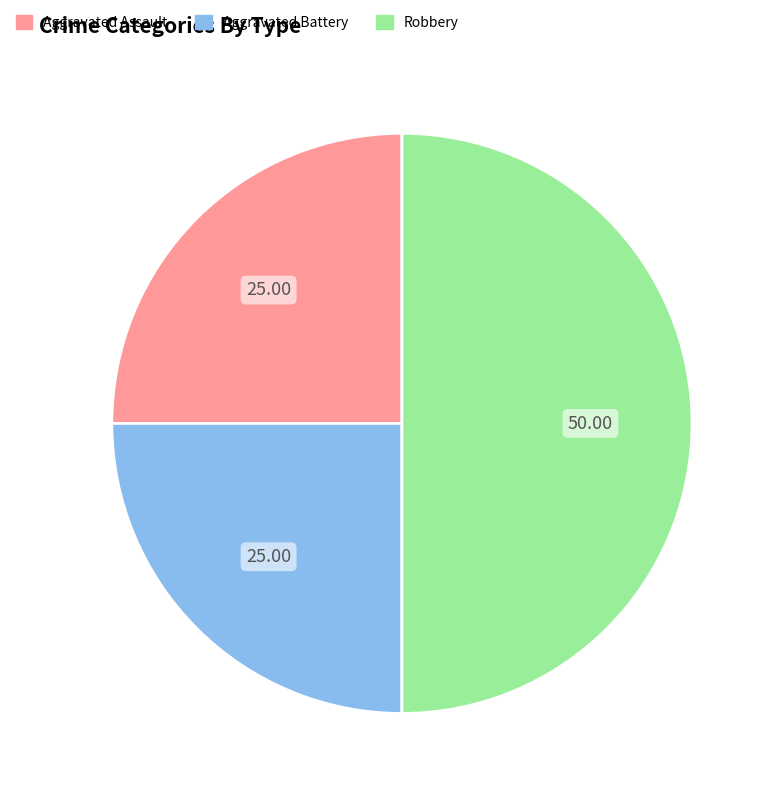

What is the largest slice in the pie chart?

Robbery